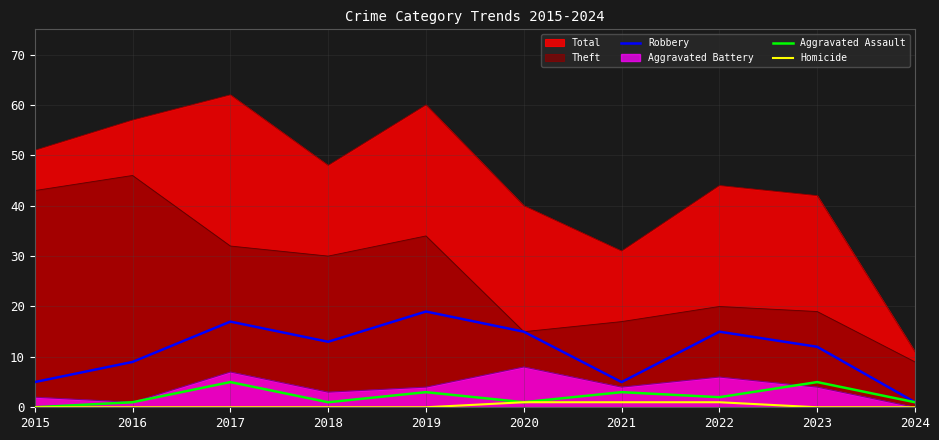

Rank the categories by Robbery value from highest to lowest.

2019, 2017, 2020, 2022, 2018, 2023, 2016, 2015, 2021, 2024